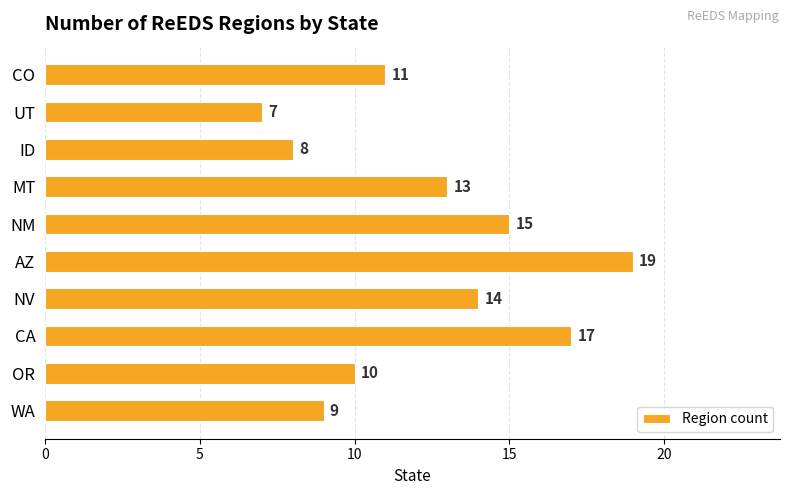

What is the change in value from WA to OR?

+1